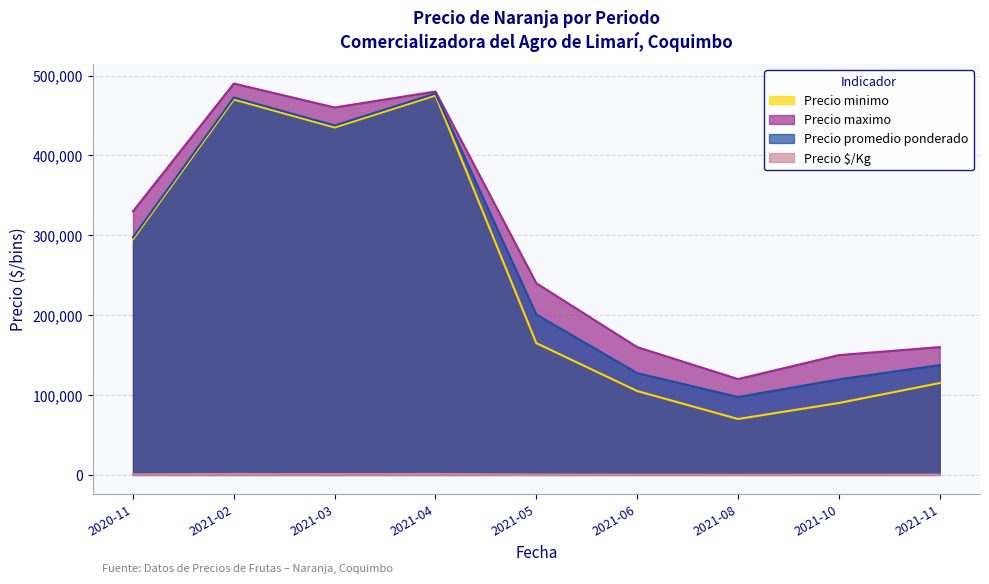

Is it true that Precio minimo equals 295000 at 2020-11?

True